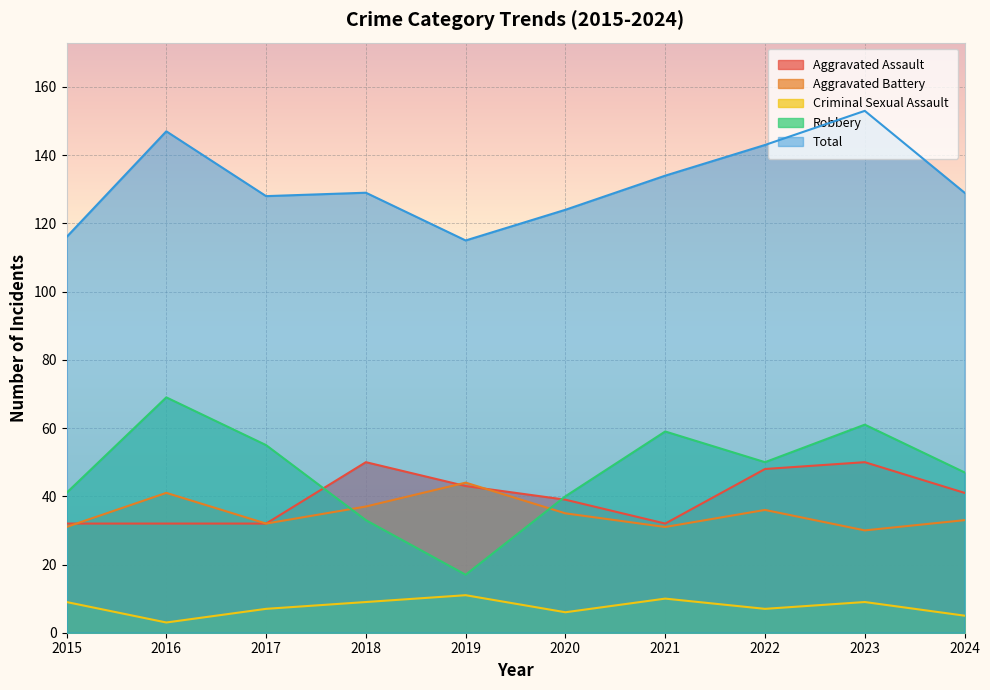

Reading left to right, what are all the values shown in this chart?

Aggravated Assault: 32	32	32	50	43	39	32	48	50	41
Aggravated Battery: 31	41	32	37	44	35	31	36	30	33
Criminal Sexual Assault: 9	3	7	9	11	6	10	7	9	5
Robbery: 41	69	55	33	17	40	59	50	61	47
Total: 116	147	128	129	115	124	134	143	153	129